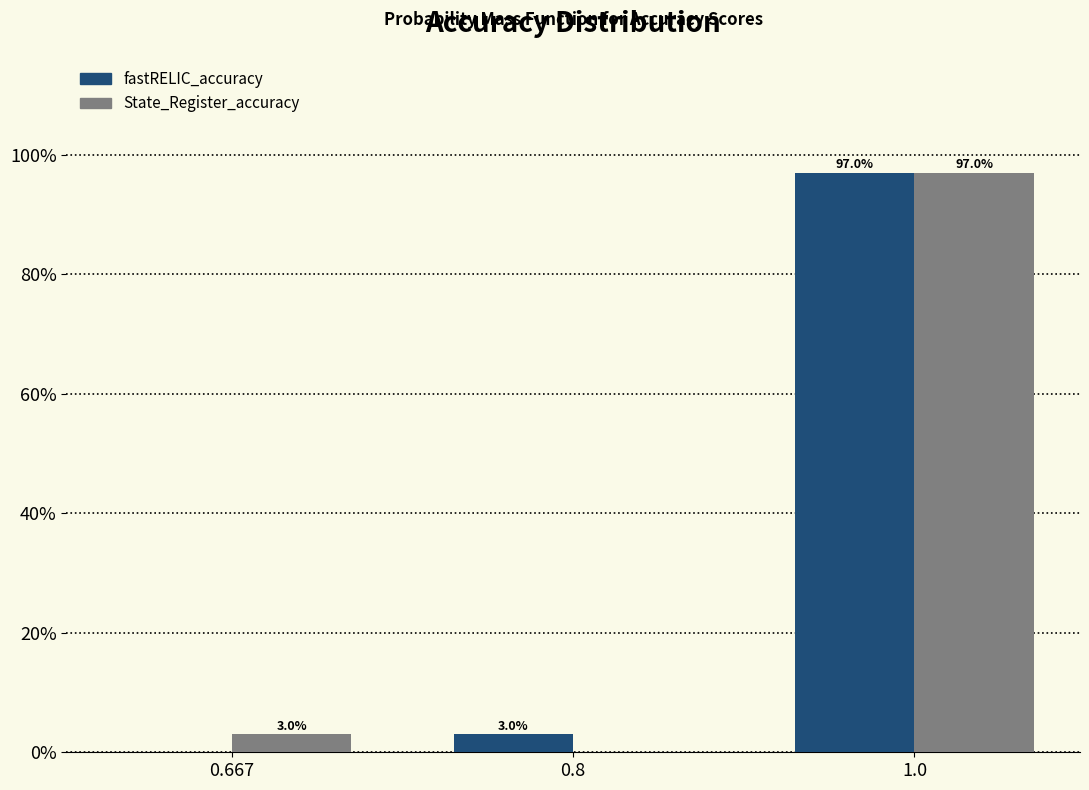

Reading right to left, extract all data points from this chart.

fastRELIC_accuracy: 1.0=97	0.8=3	0.667=0
State_Register_accuracy: 1.0=97	0.8=0	0.667=3